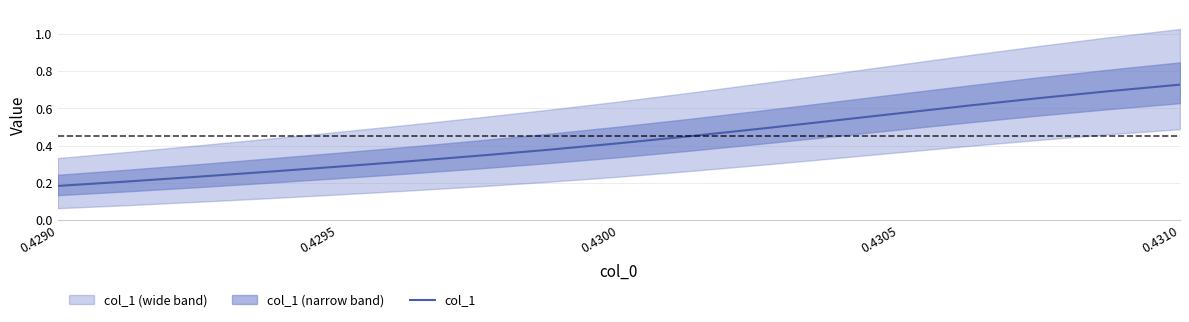

At which label is col_1 closest to 0?

0.4290